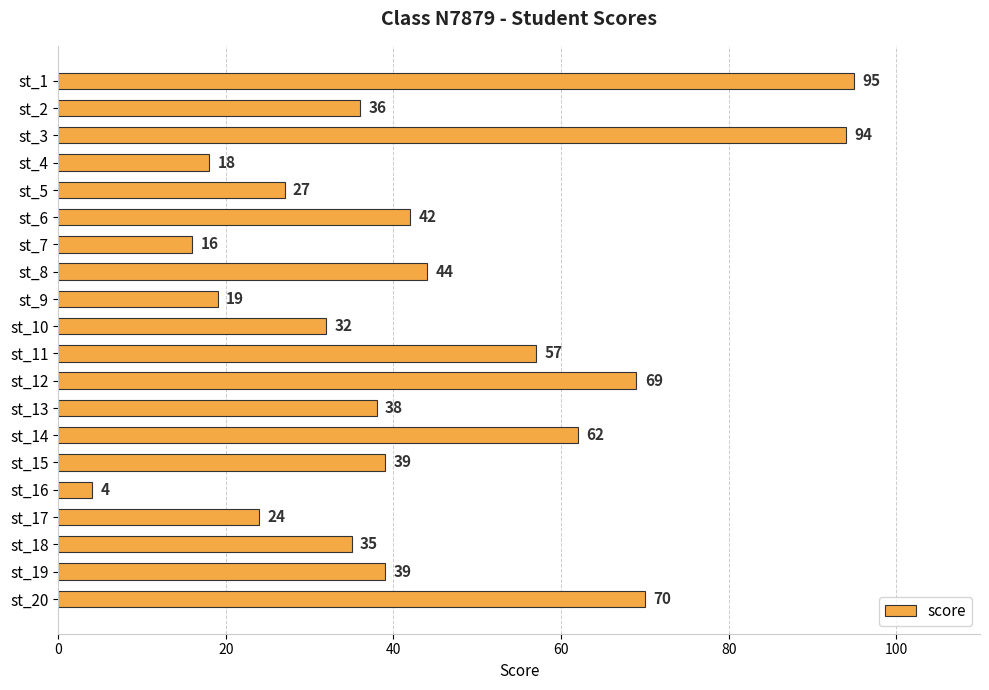

At which label is the value closest to 49?

st_8